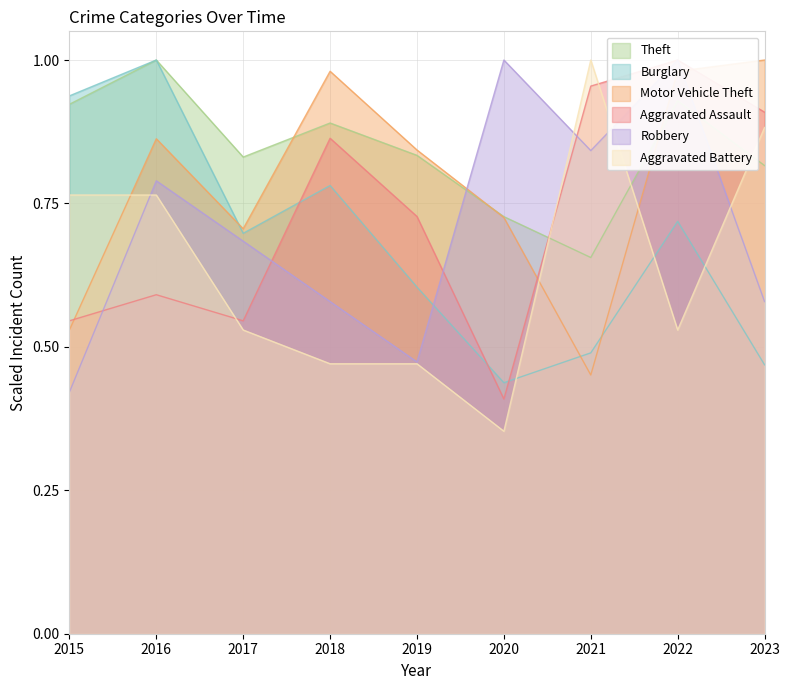

At which category does Robbery reach its first local peak?

2016